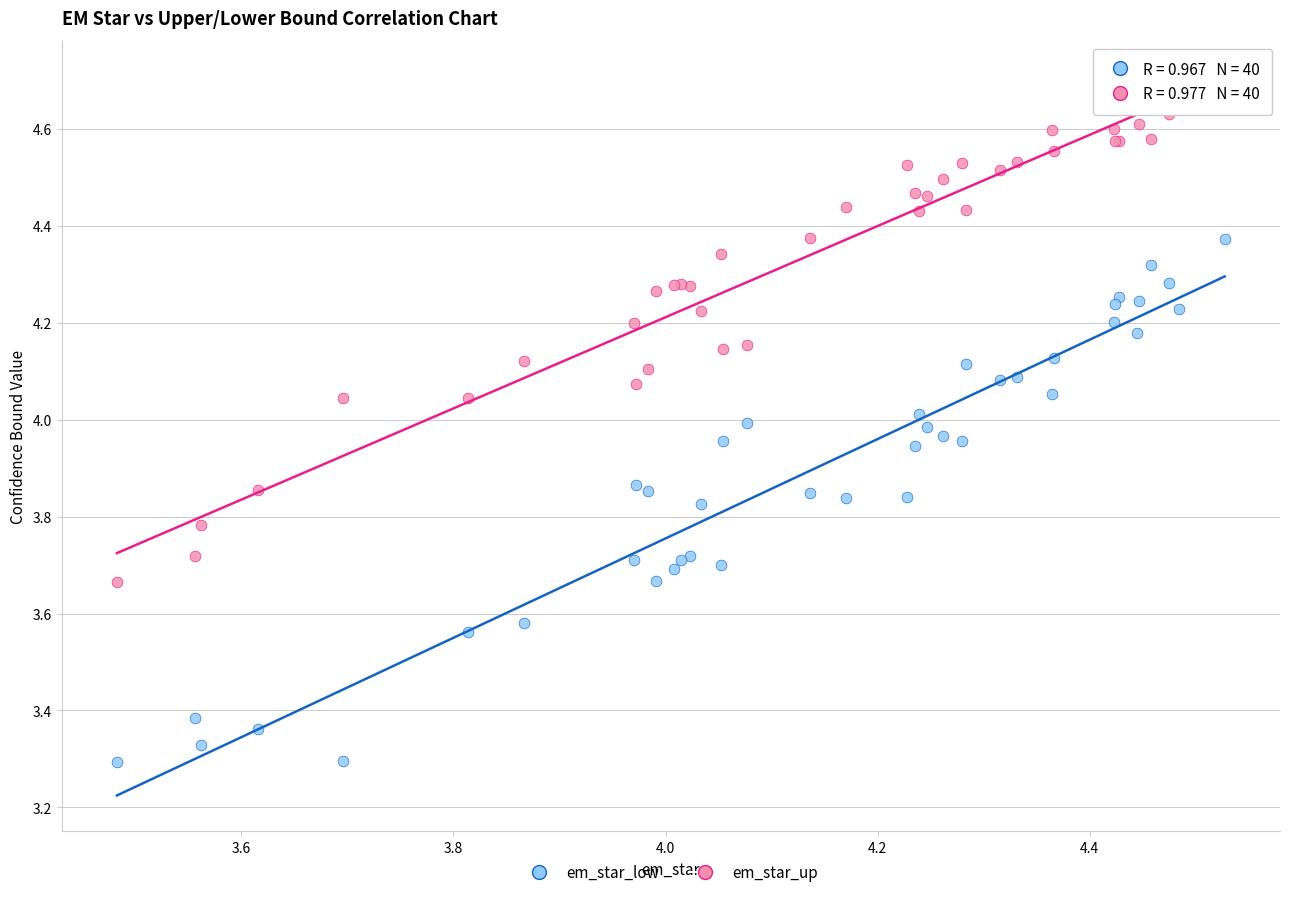

Which series contains the lowest Y value?

em_star_low